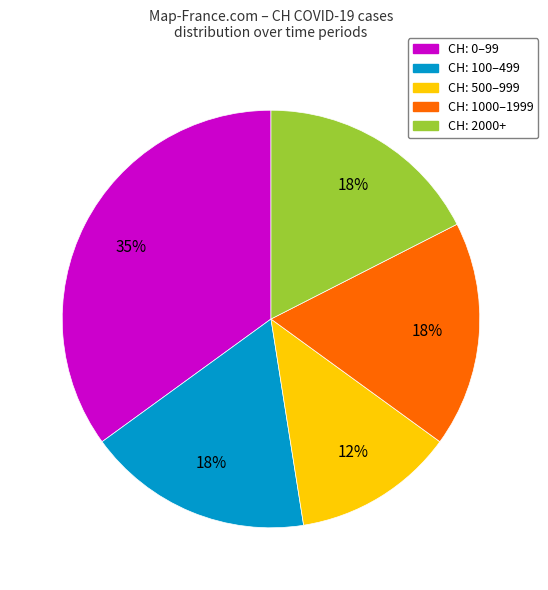

What is the smallest slice in the pie chart?

CH: 500–999